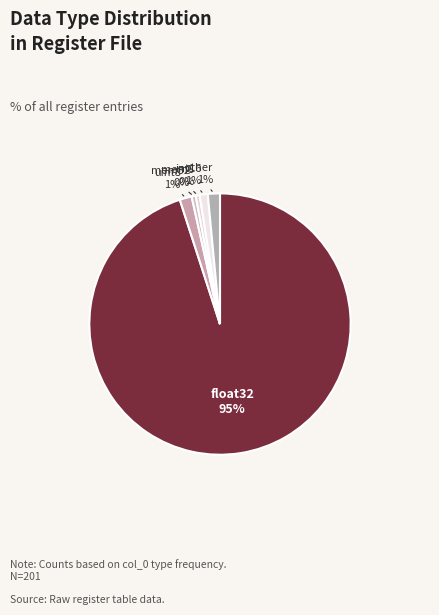

Which slice is the largest?

float32